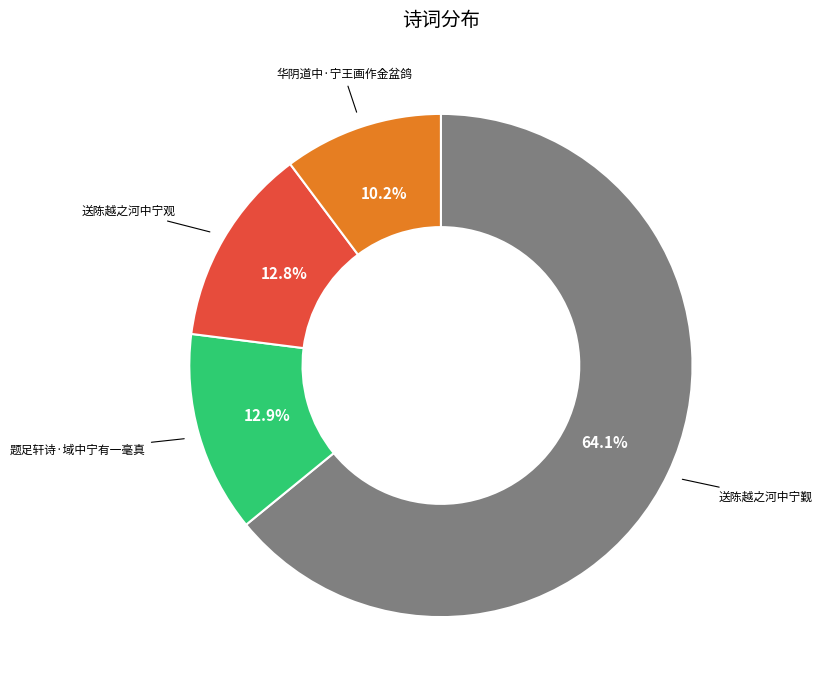

Count the number of slices in the pie.

4